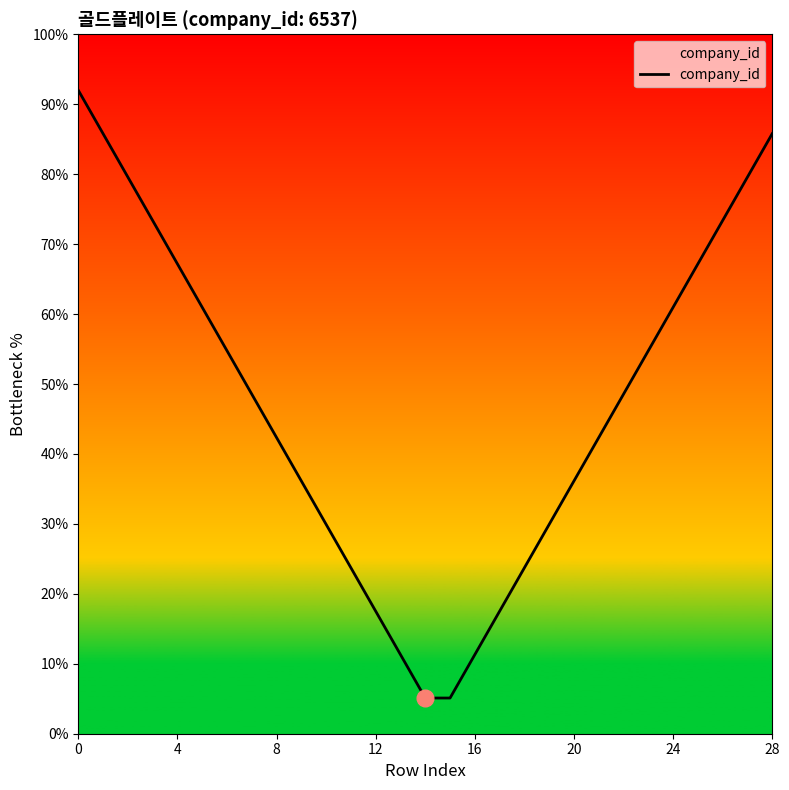

What is the label of the 18th point from the right?

11